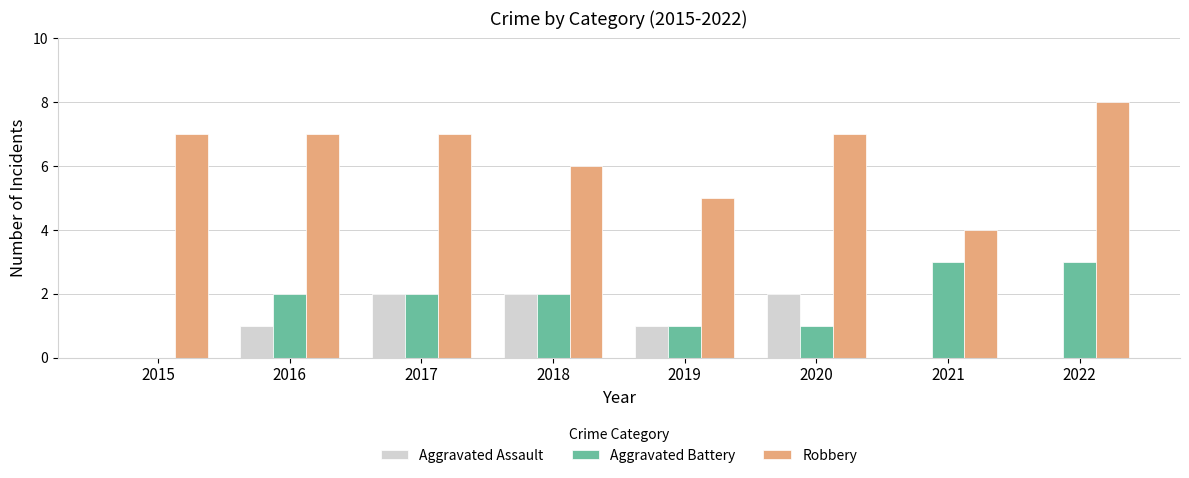

What is the spread (max minus min) of values at 2015?

7